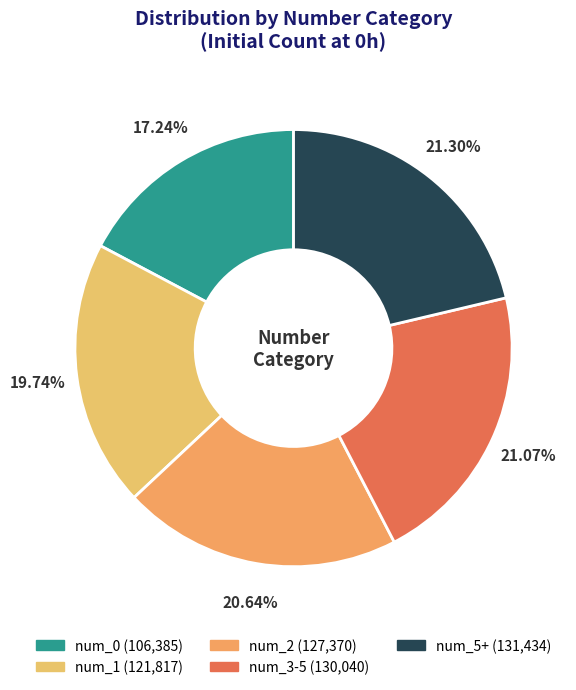

How many segments does this pie chart have?

5